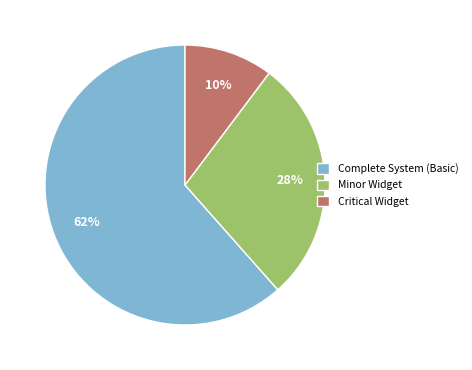

To the nearest percent, what is the difference between the Critical Widget and Minor Widget slice percentages?

18%